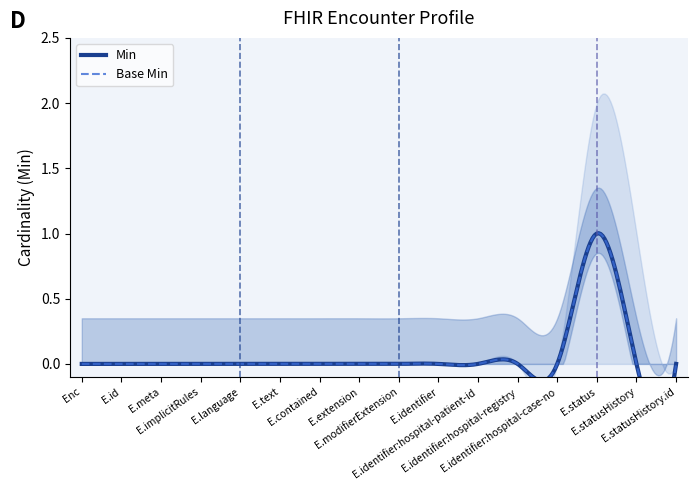

What is the maximum value shown in the chart?

1